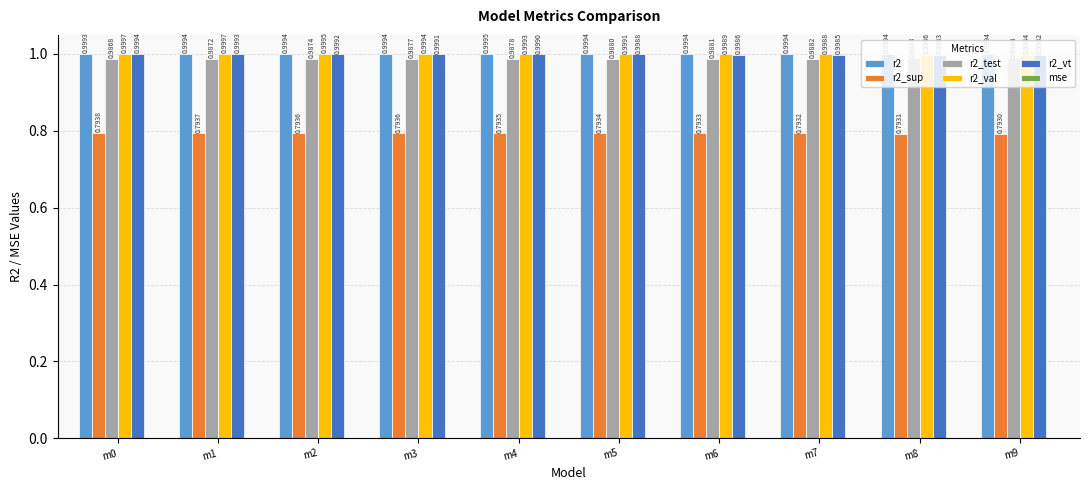

What is the sum of all r2_vt values?

10.0